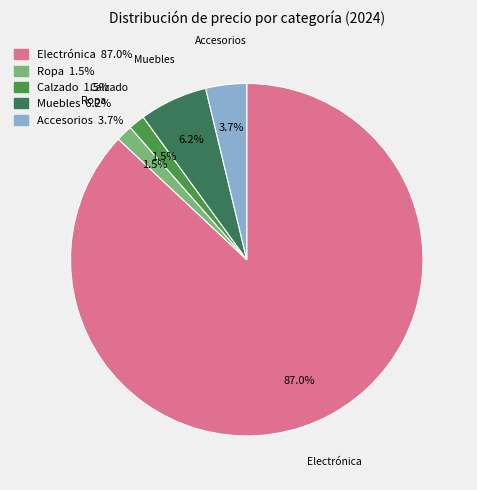

Approximately how many times larger is the value at Muebles compared to Accesorios?

1.7